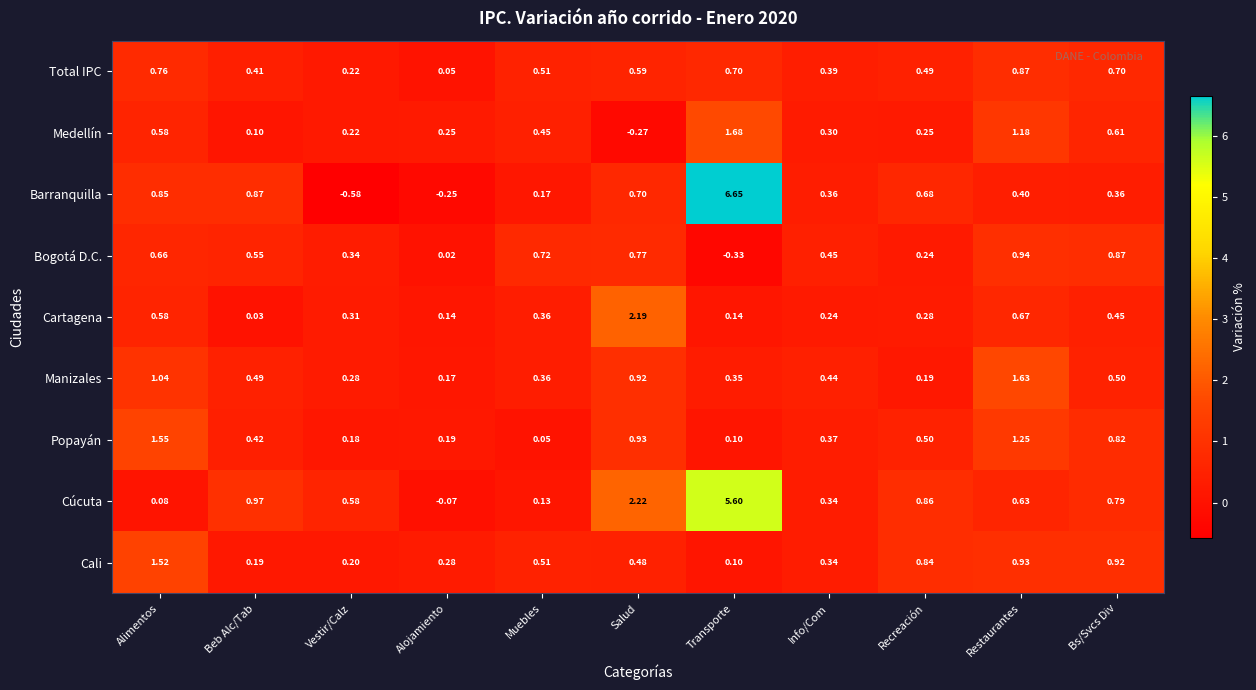

Which series has the largest range (max minus min)?

Barranquilla